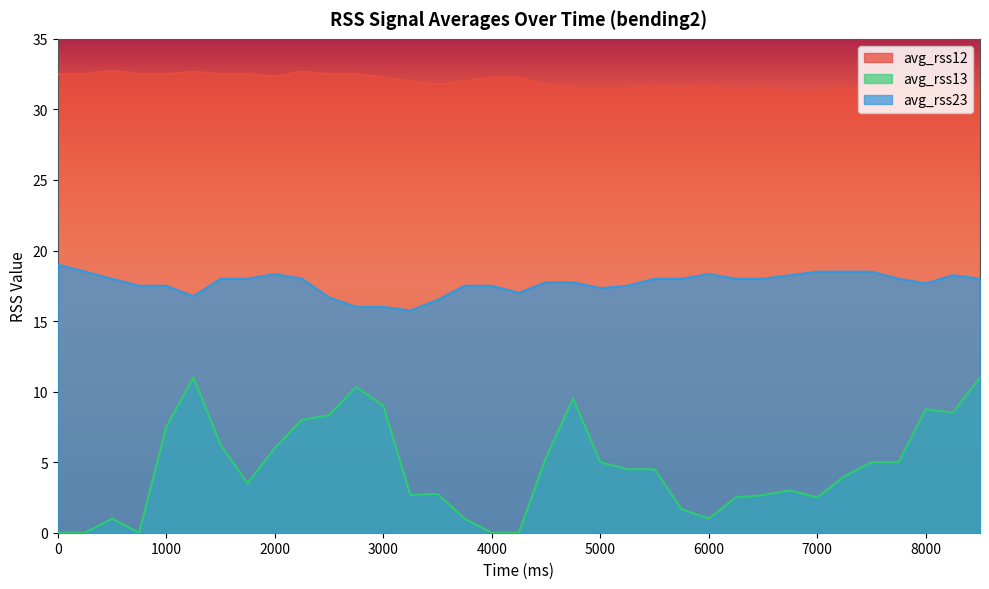

What is the maximum value shown in the chart?

32.8